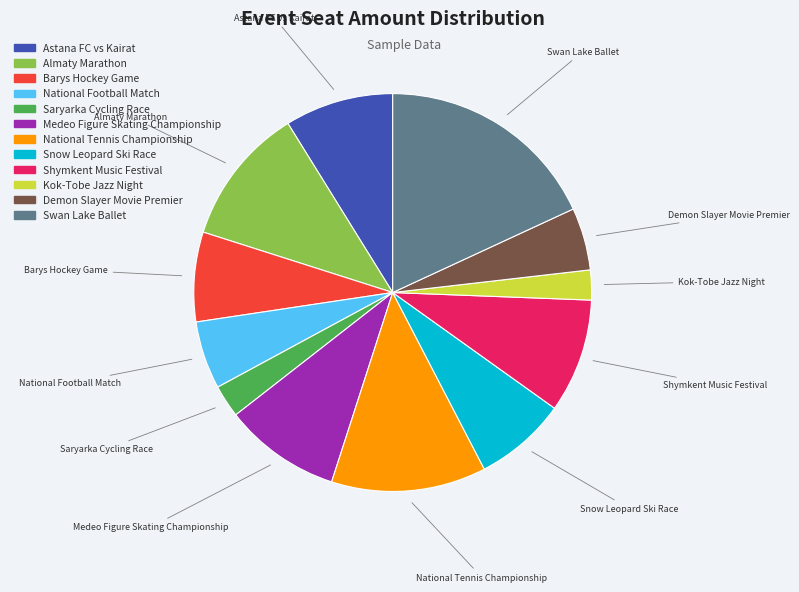

Is the sum of Kok-Tobe Jazz Night and Demon Slayer Movie Premier greater than half?

No